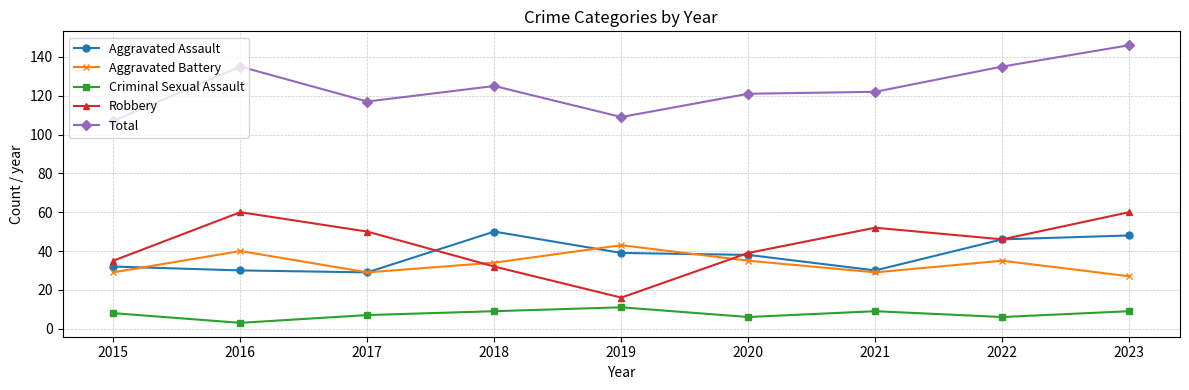

Which series changed the most between 2019 and 2023?

Robbery